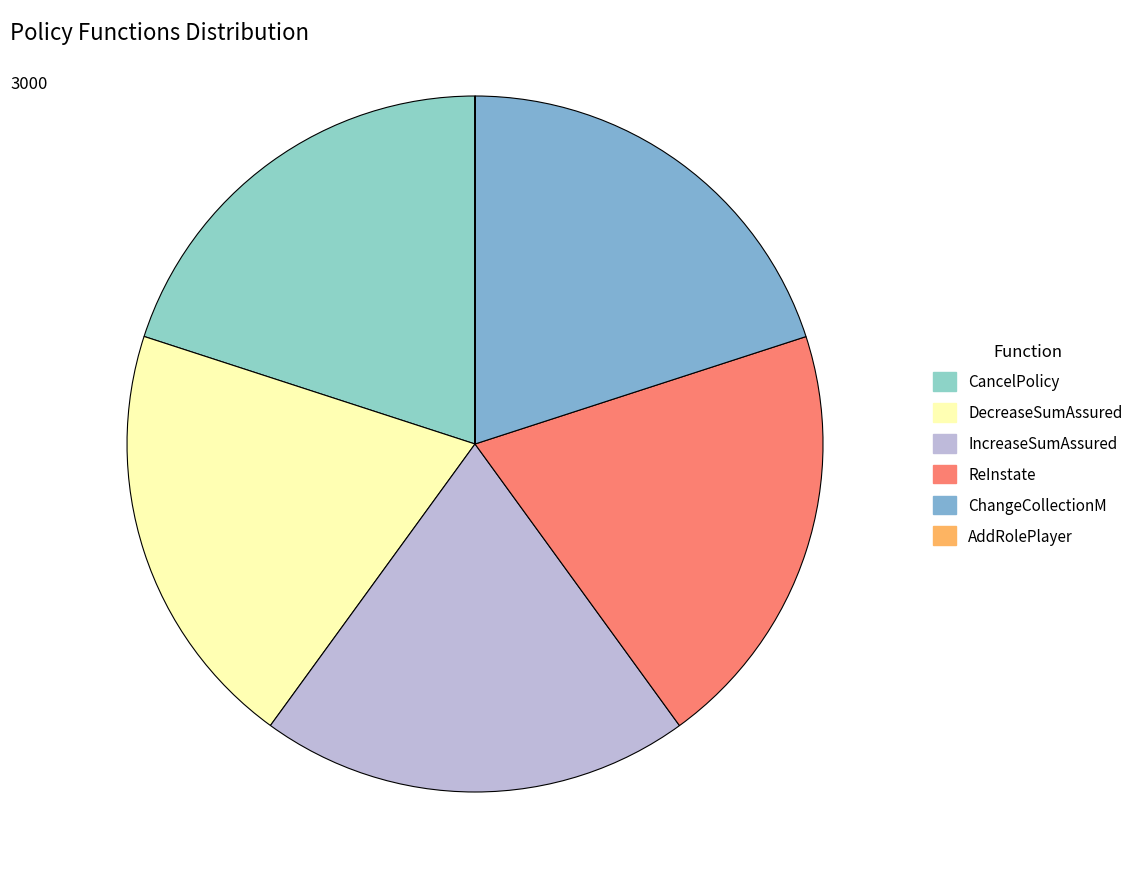

Combined, do ChangeCollectionM and DecreaseSumAssured account for over 50%?

No